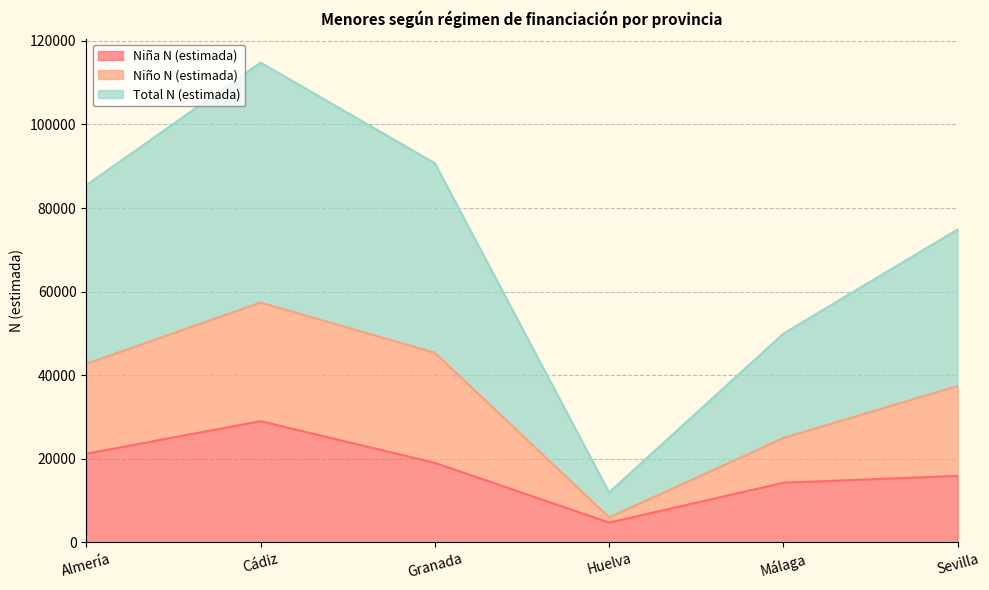

The value of Niña N (estimada) at Cádiz is 28998. True or false?

True